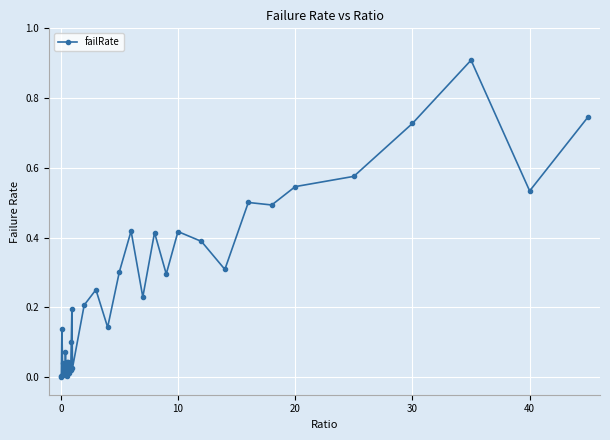

True or false: the data has more than 2 interior local peaks.

True